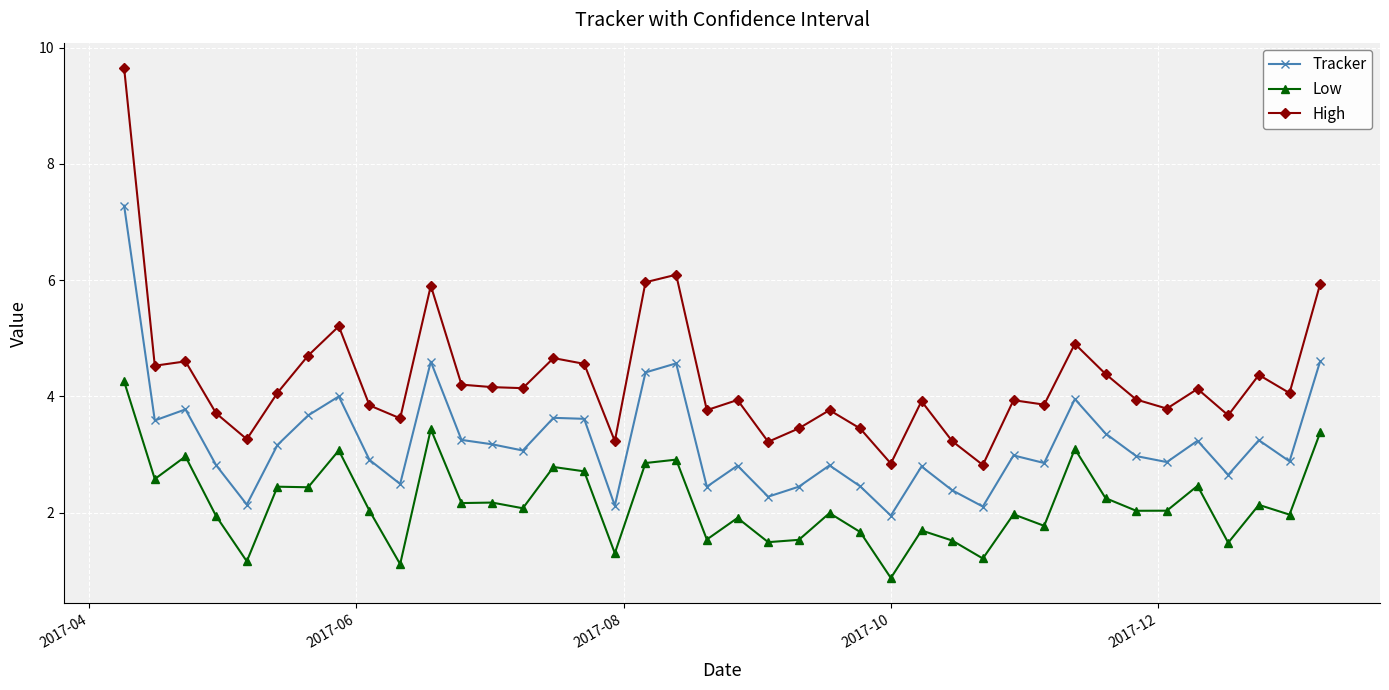

What are all the series names shown in the legend?

Tracker, Low, High